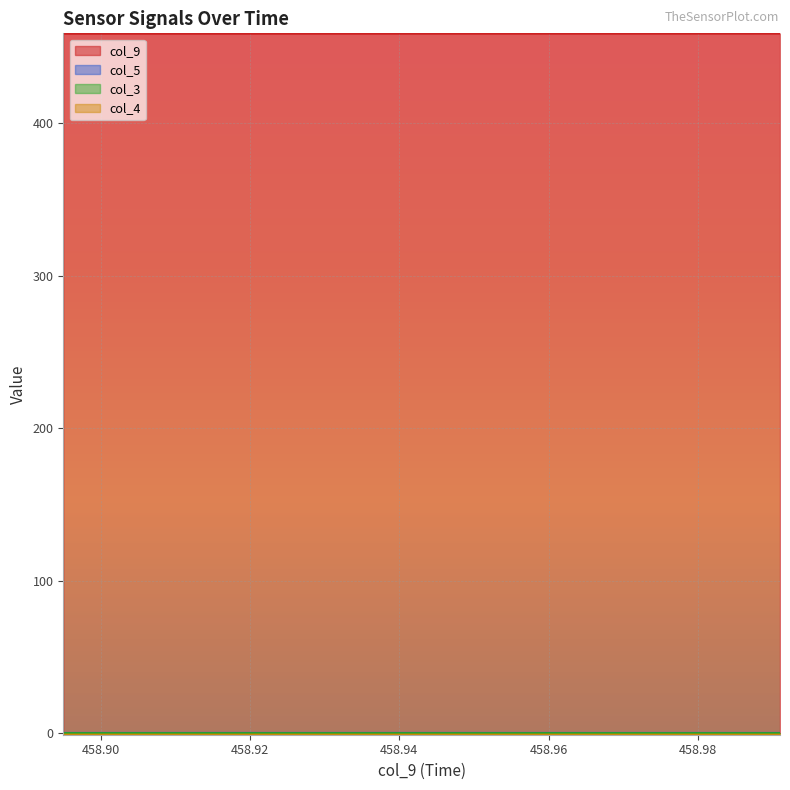

True or false: col_3 and col_9 cross at least once.

False